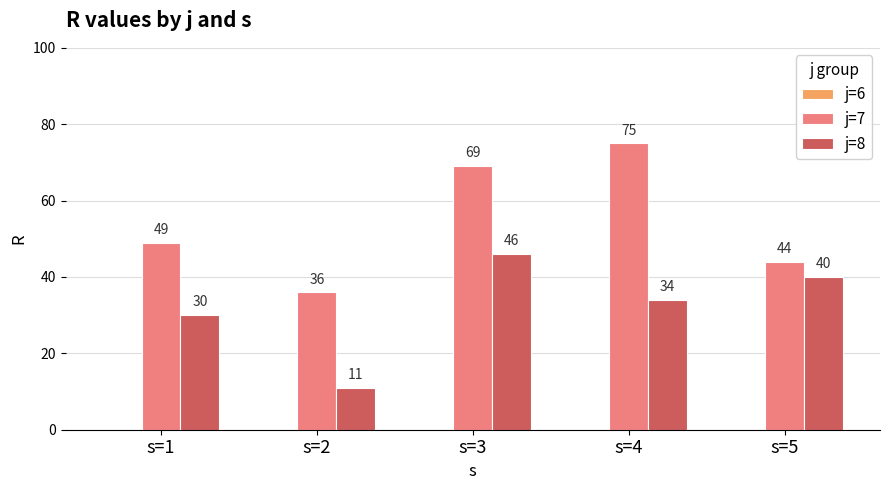

How many j=7 values are between 44 and 69?

3